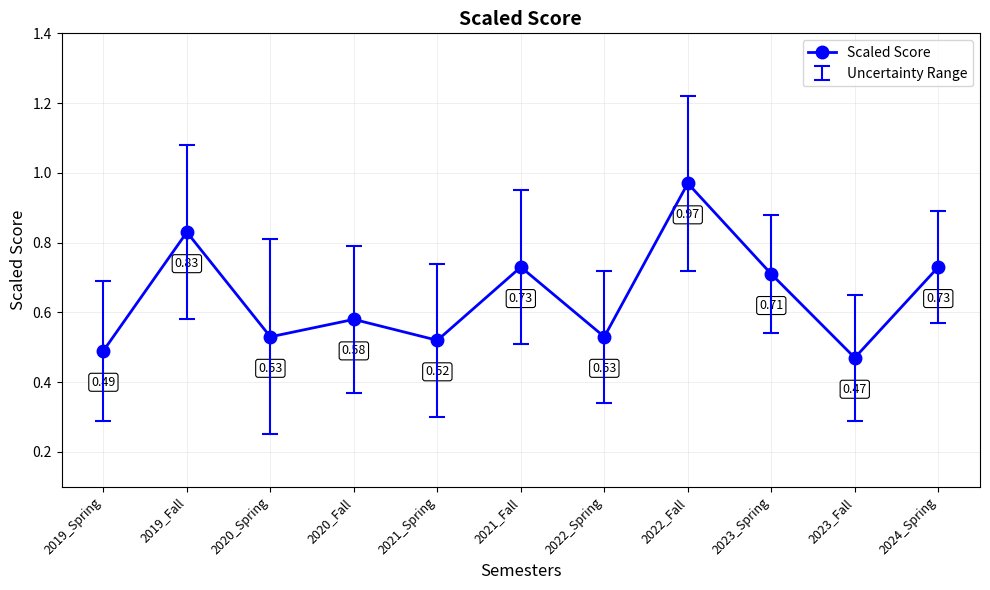

What is the sum of the values at 2021_Fall and 2019_Fall?

1.6